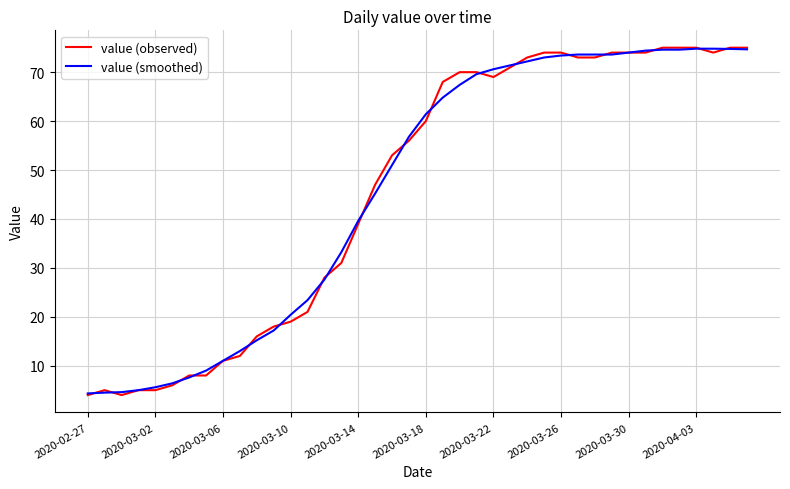

What is the sum of all value (observed) values?

1842.0